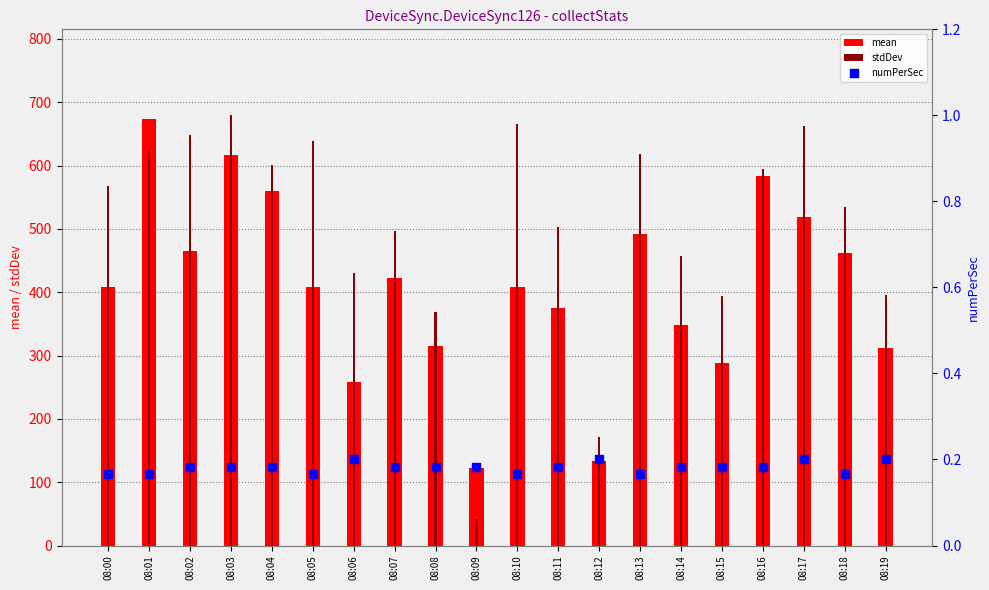

Is the value of numPerSec at 08:14 greater than the value of mean at 08:09?

No